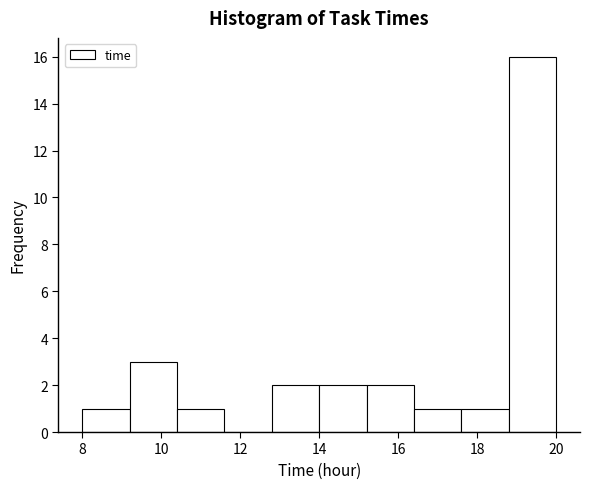

Which range on the x-axis has the tallest bar?

18.8 to 20.0